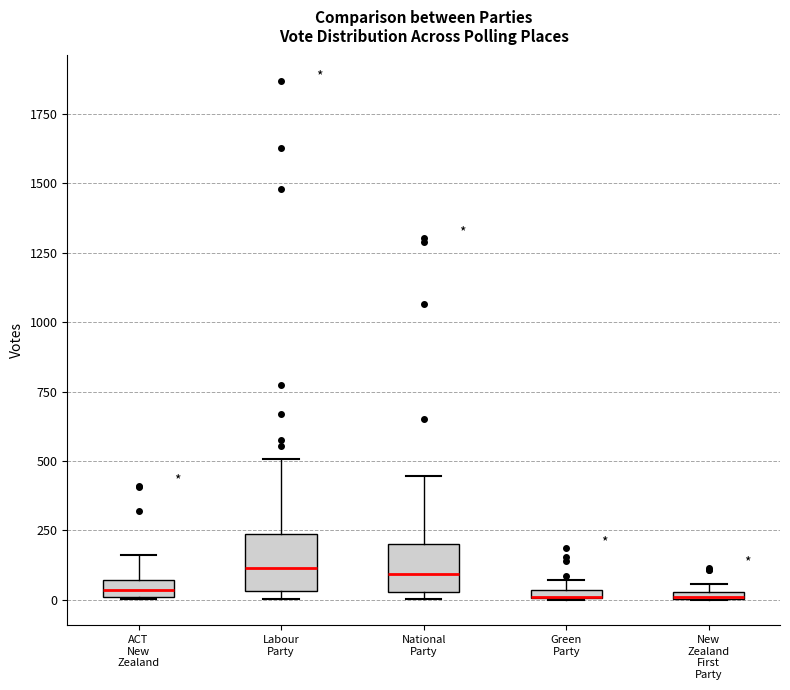

Where is the lower edge of the box for Labour Party on the y-axis? The values are not printed on the chart, so give them approximately, as read against the axis.

50